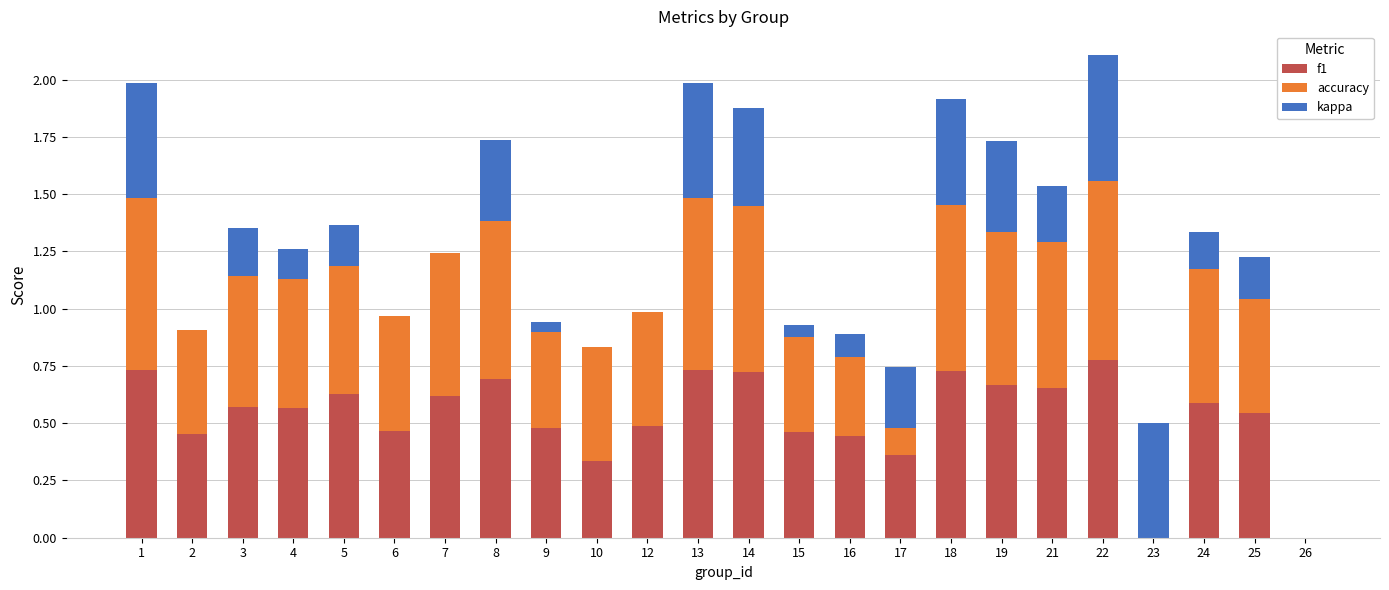

What is the spread (max minus min) of values at 13?

0.2